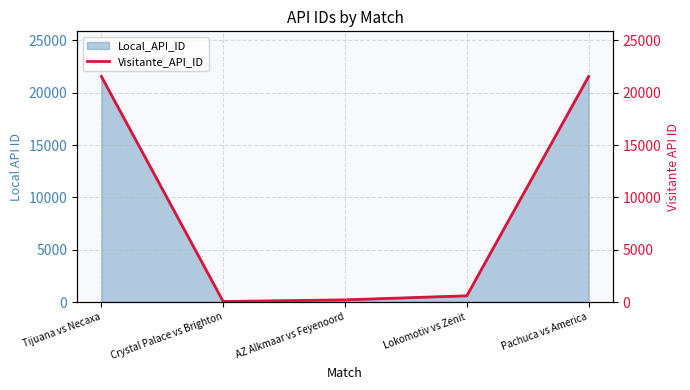

Rank the categories by value from highest to lowest.

Tijuana vs Necaxa, Pachuca vs America, Lokomotiv vs Zenit, AZ Alkmaar vs Feyenoord, Crystal Palace vs Brighton